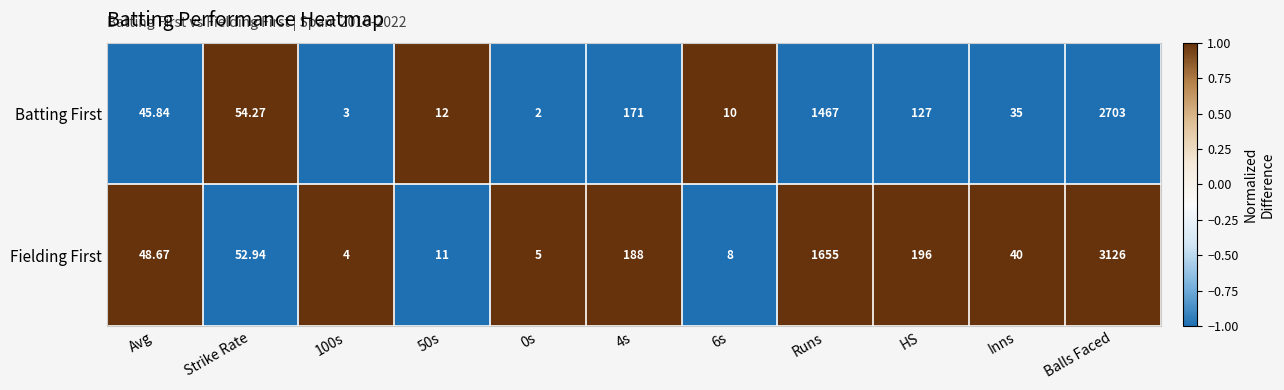

At 0s, list the series in order from smallest to largest.

Batting First, Fielding First